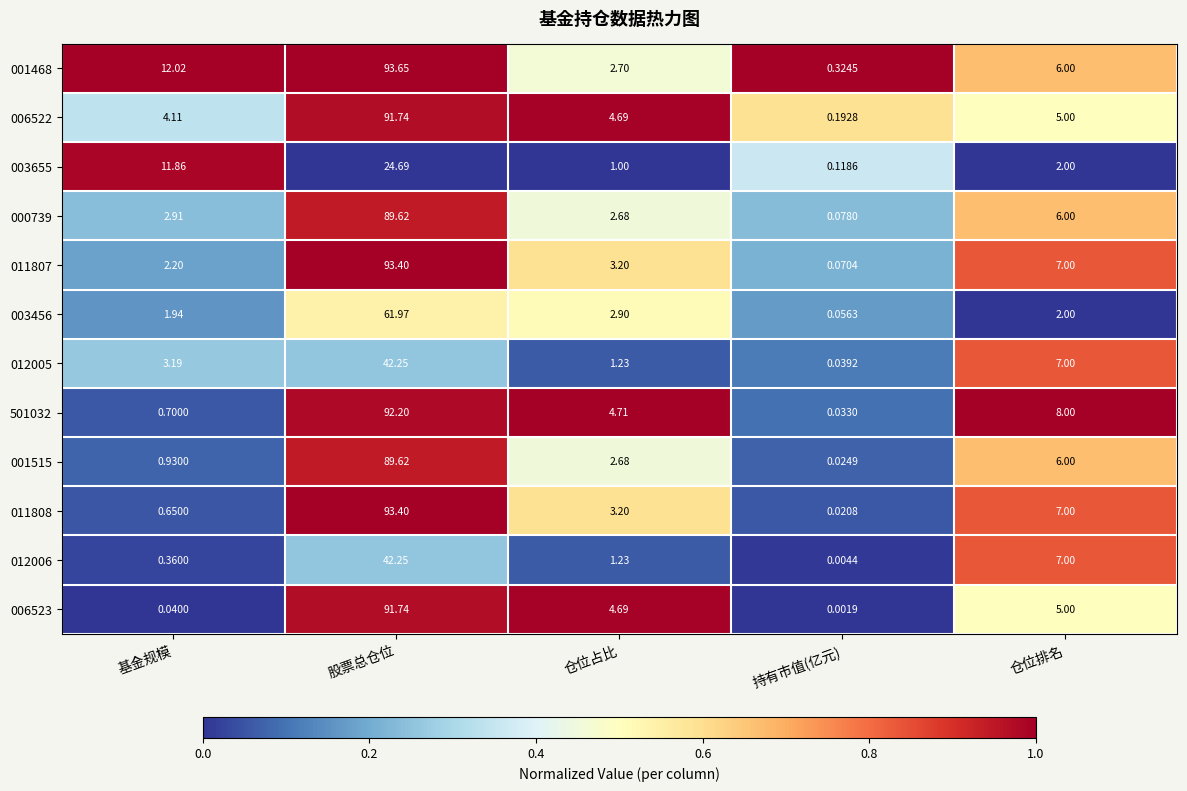

At which category is the sum across all series the highest?

股票总仓位